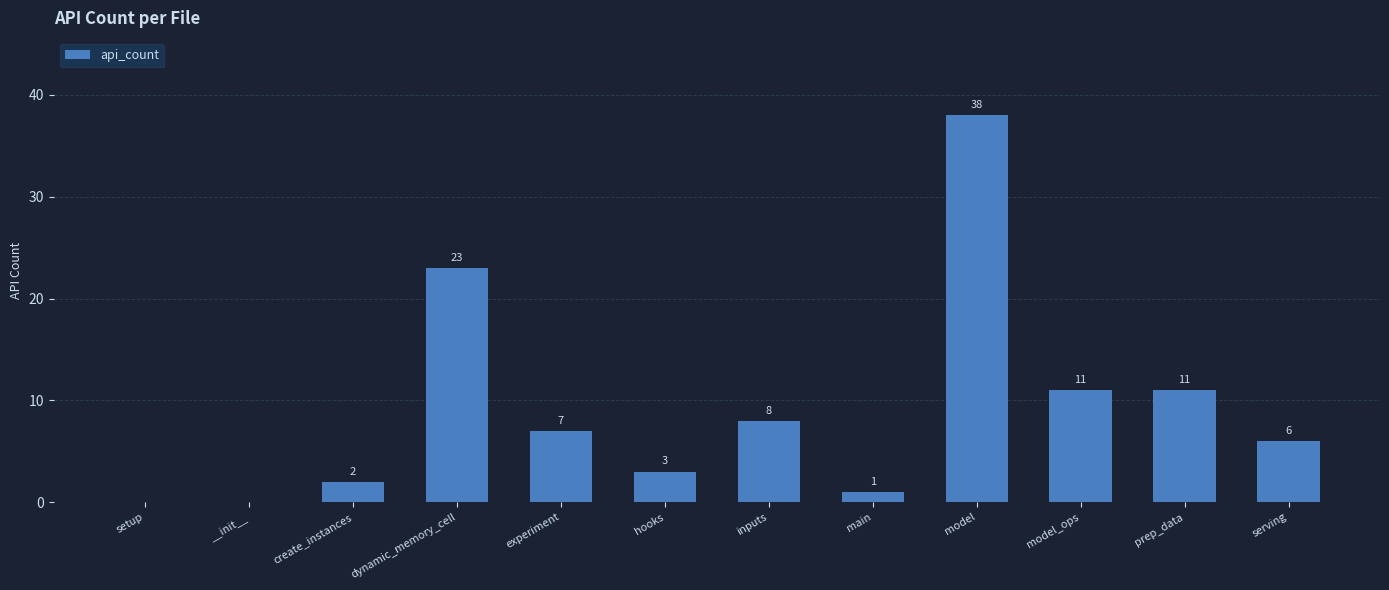

Where is the data nearest to the value 19?

dynamic_memory_cell